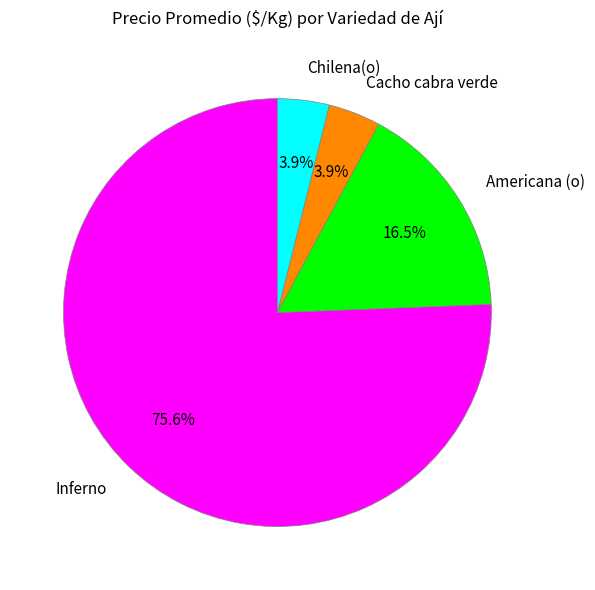

Which slice is the largest?

Inferno